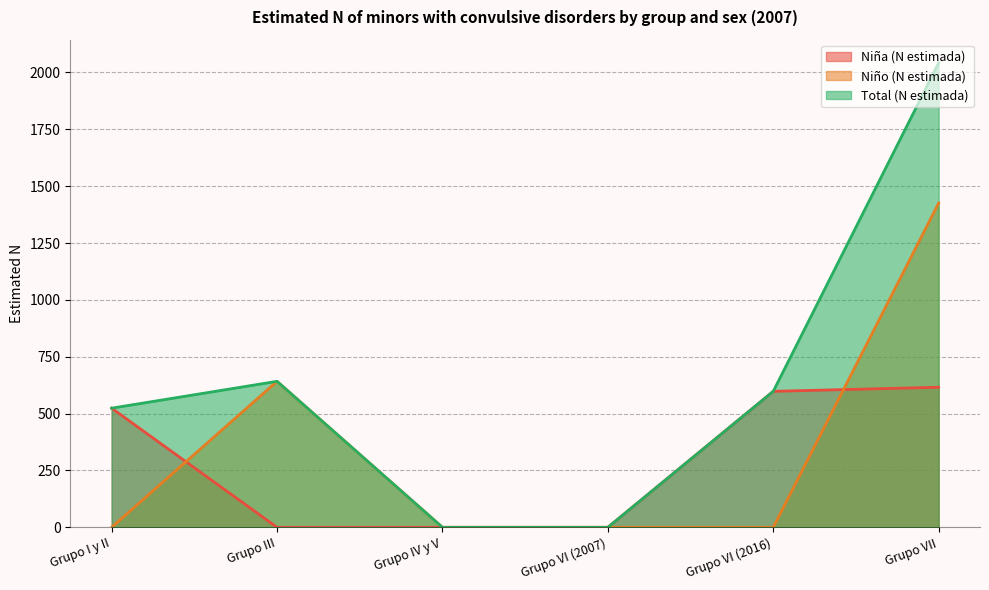

What is the total value across all series at Grupo I y II?

1048